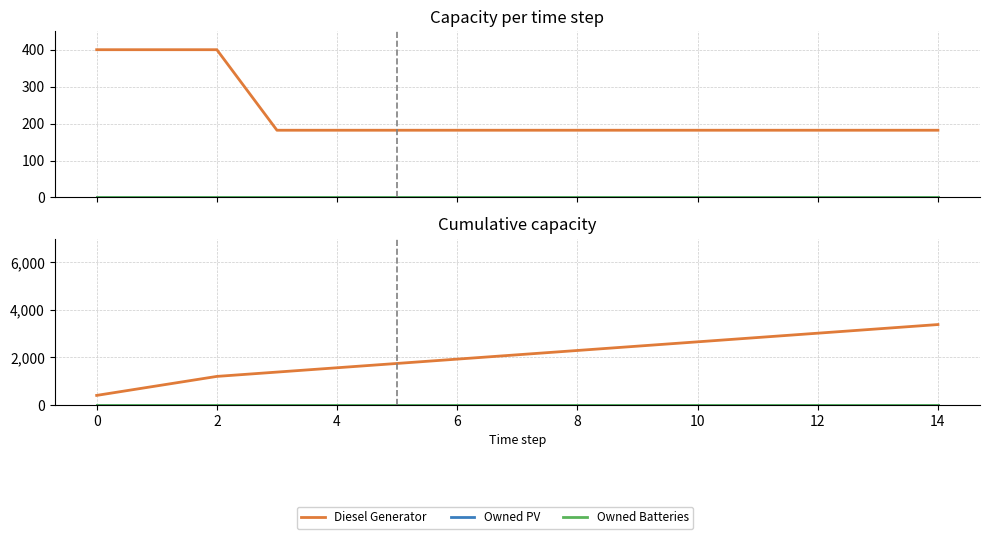

True or false: Owned PV has a value of 0 at 8.

True